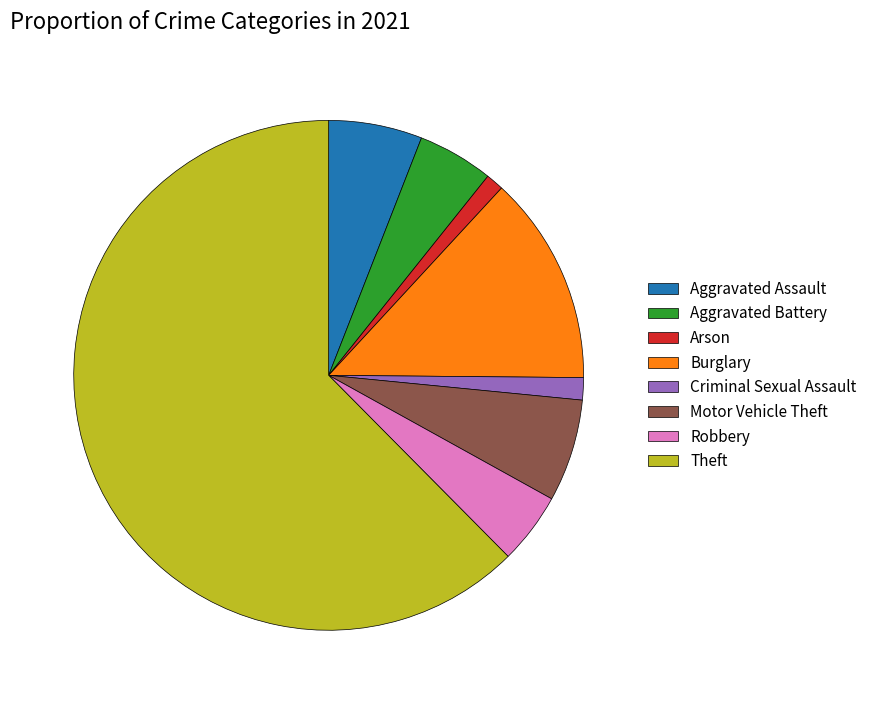

Count the number of slices in the pie.

8